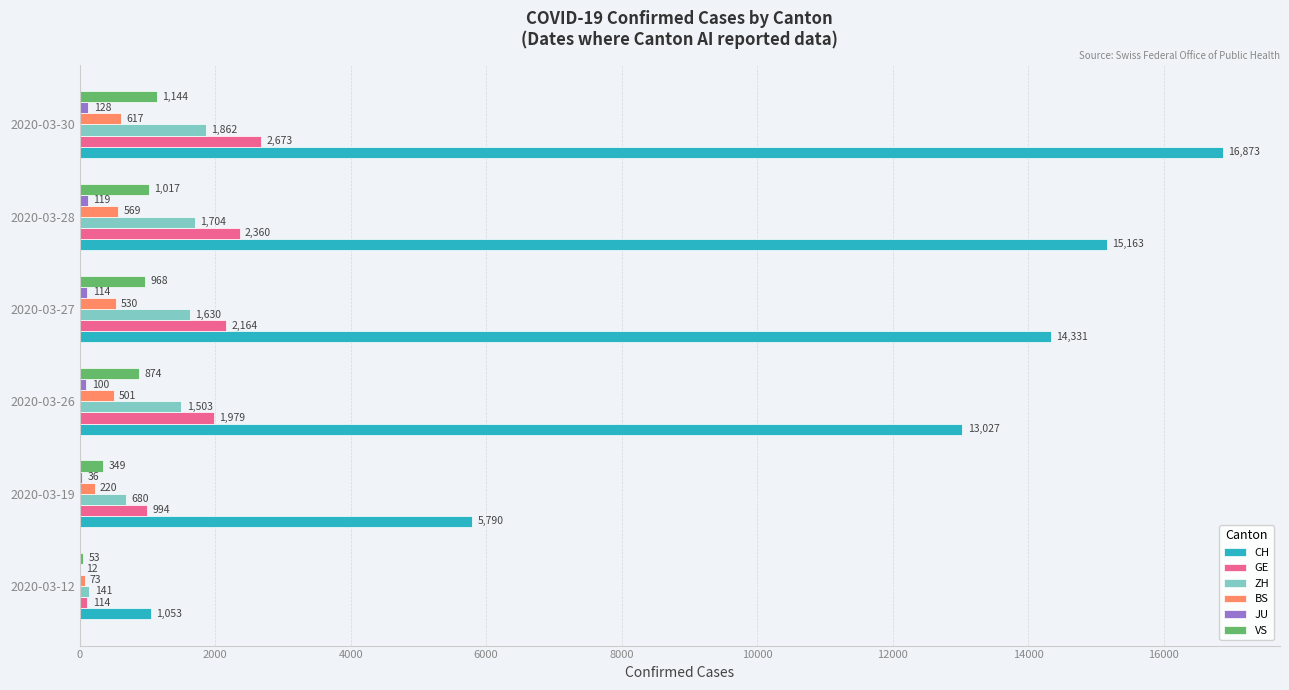

Which series has the largest total across all categories?

CH